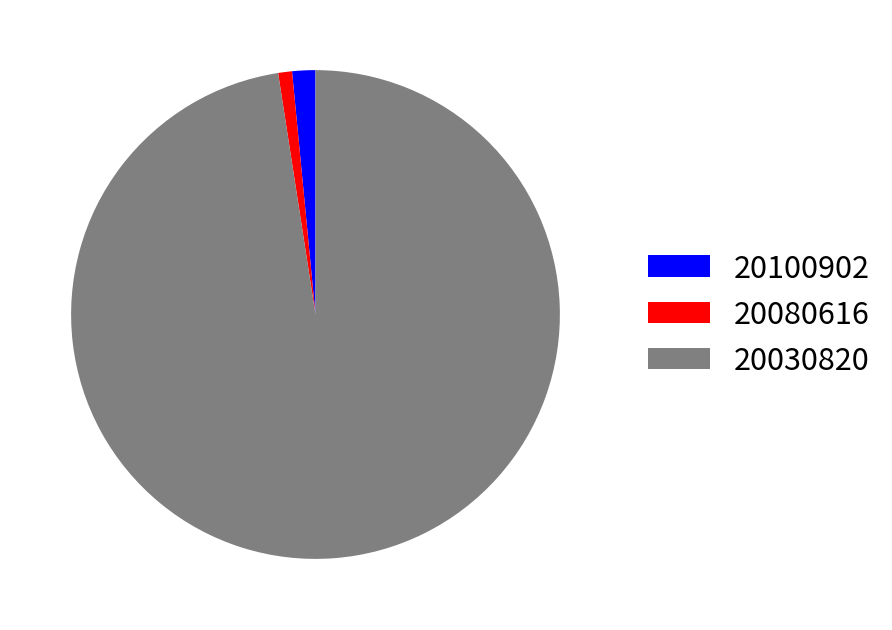

Which category has the smallest portion of the pie?

20080616